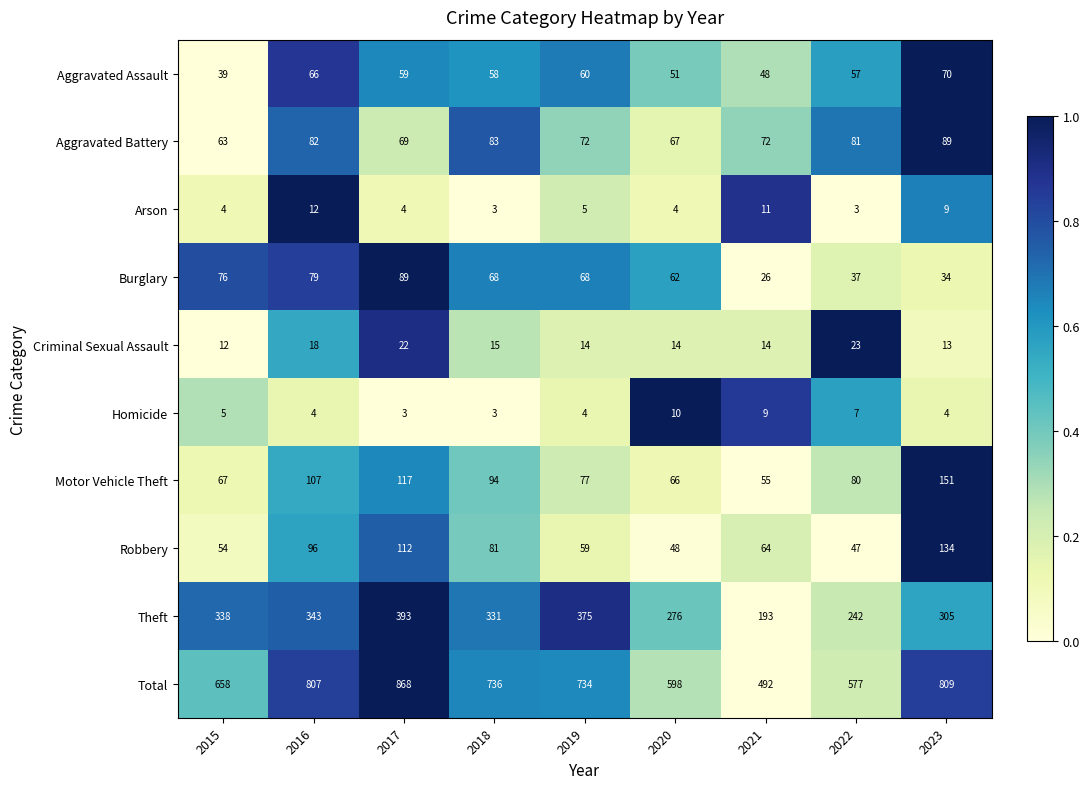

What is the minimum value shown in the chart?

3